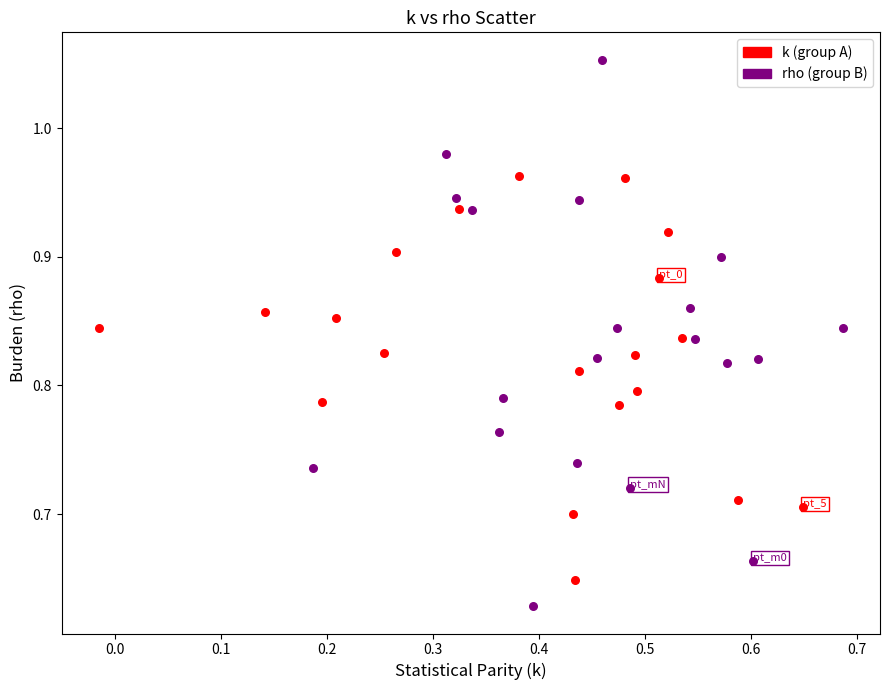

Which series contains the highest Y value?

rho (group B)